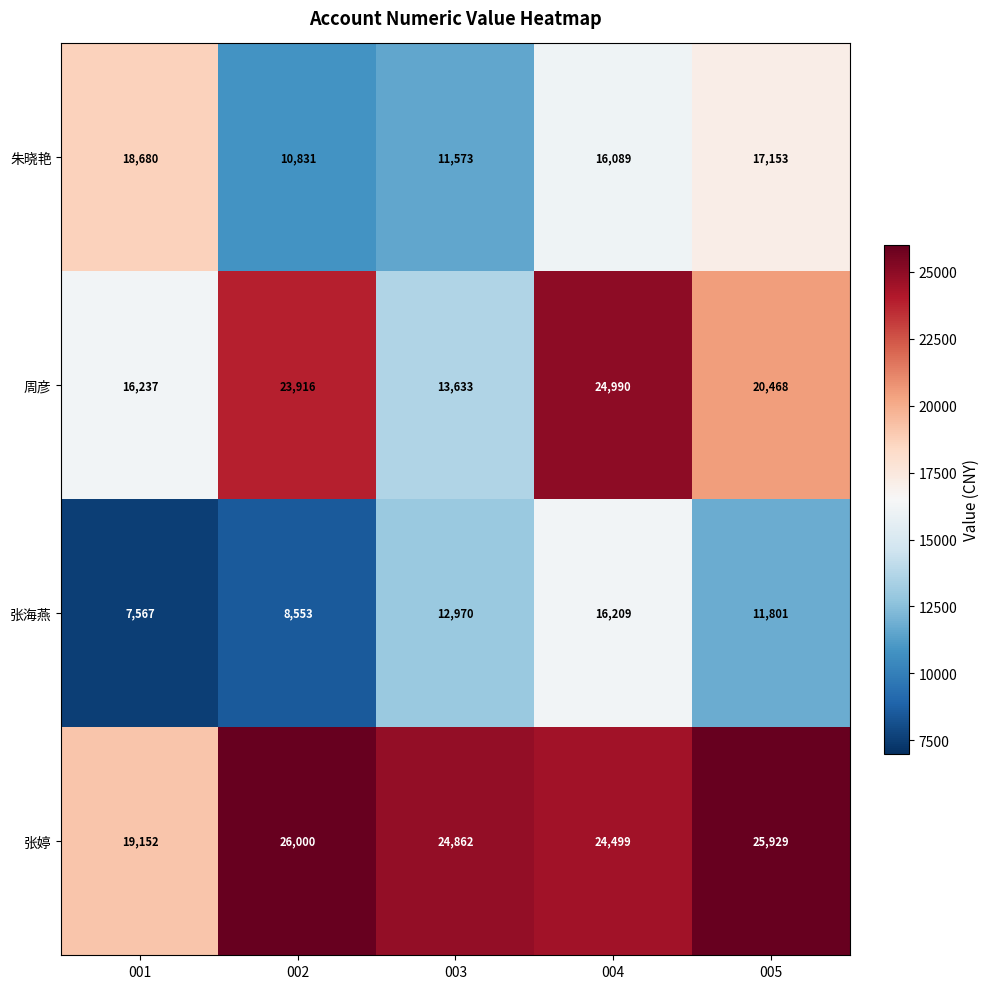

What is the spread (max minus min) of values at 005?

14128